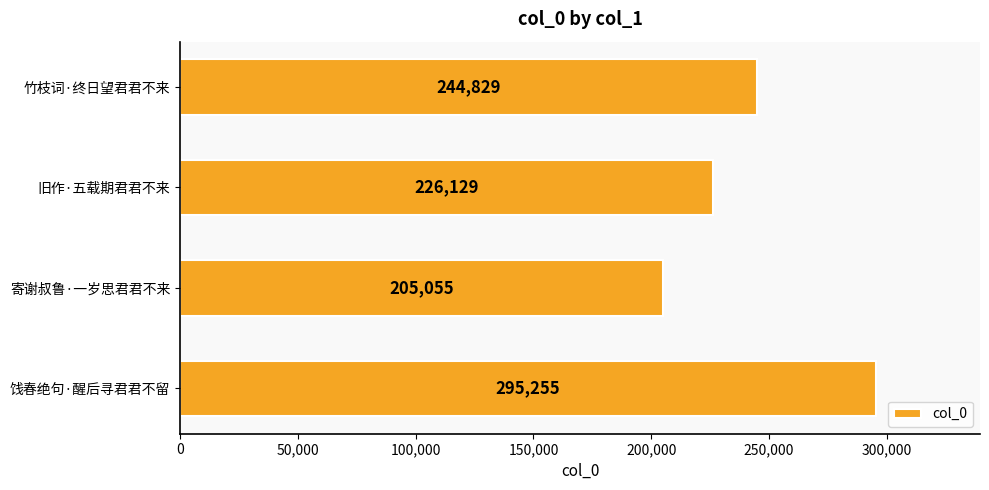

Reading top to bottom, extract all data points from this chart.

竹枝词·终日望君君不来=244829	旧作·五载期君君不来=226129	寄谢叔鲁·一岁思君君不来=205055	饯春绝句·醒后寻君君不留=295255